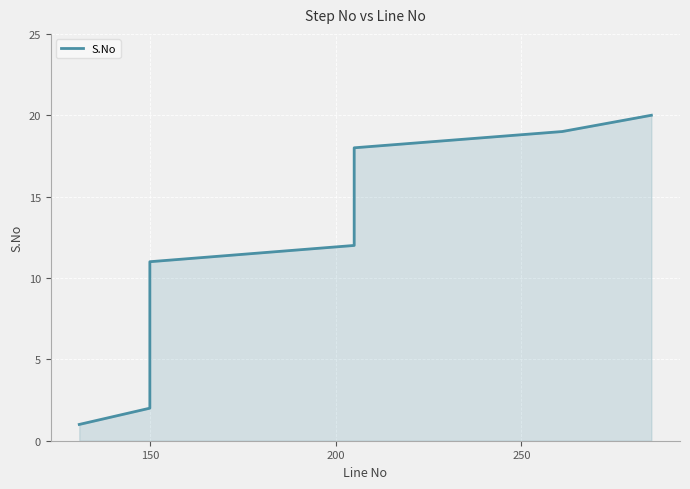

What is the value of the 14th point from the left?

14